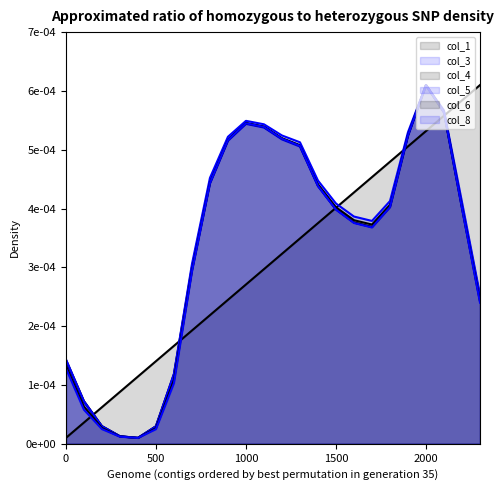

Does the chart display data point markers on the line(s)?

No